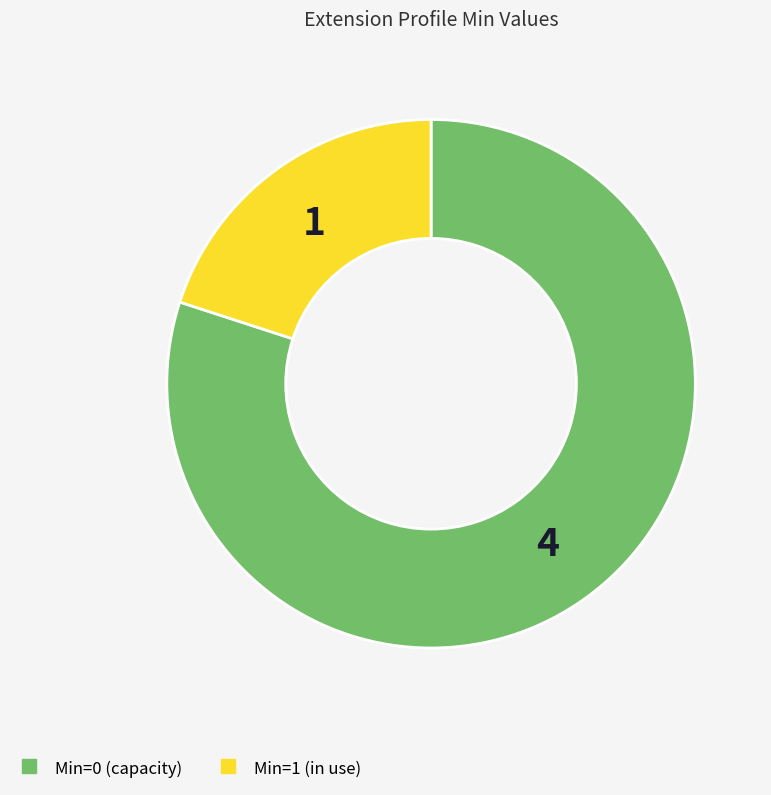

Is there a majority slice in this chart?

Yes